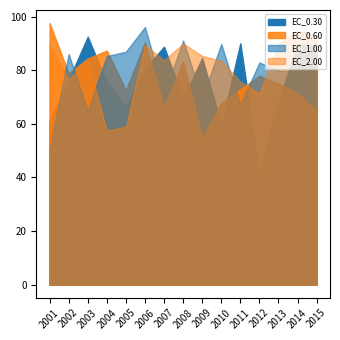

What is the difference between the EC_1.00 values at 2007 and 2008?

20.0